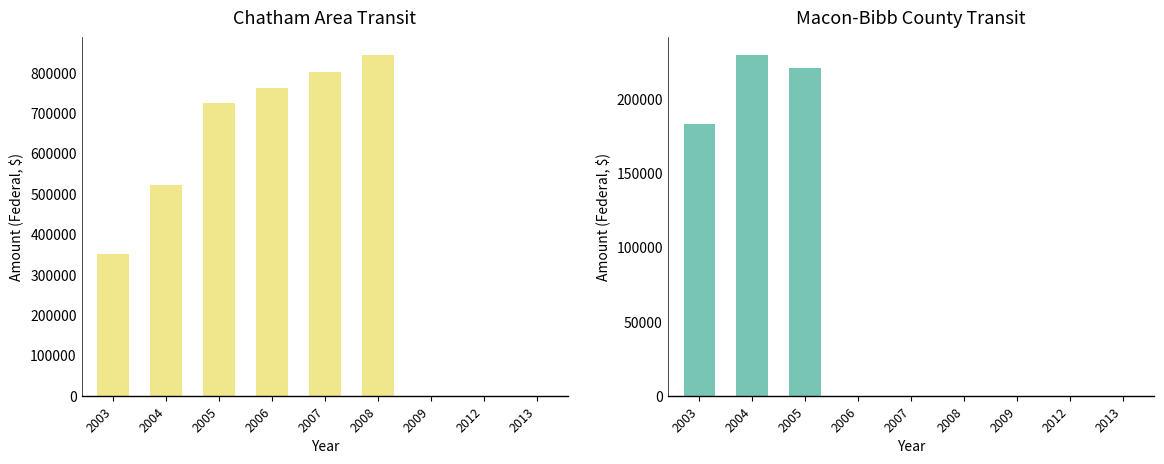

Is it true that Chatham Area Transit Authority equals 494555 at 2012?

False